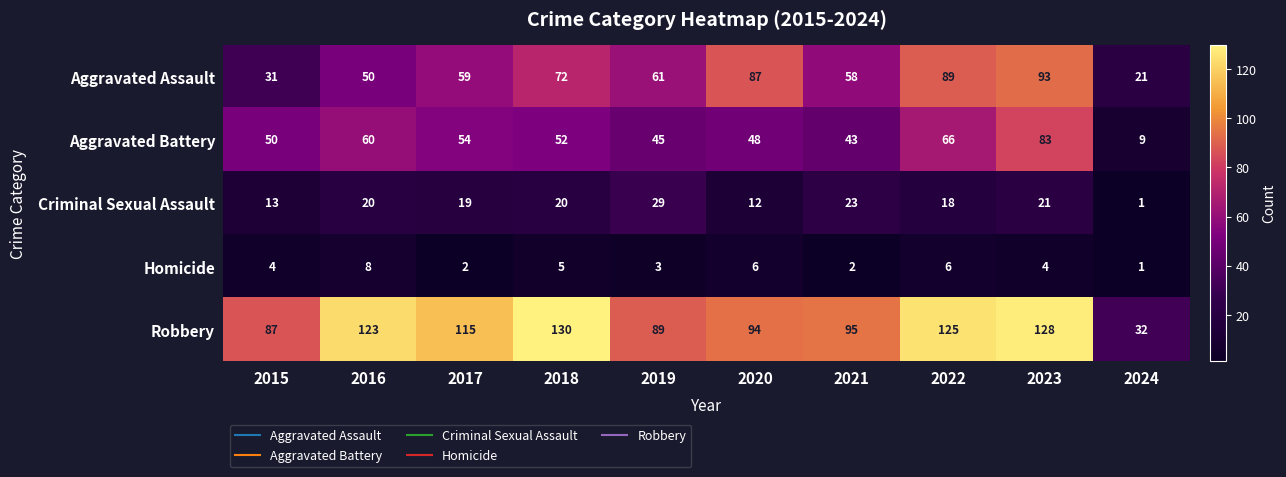

What is the minimum value shown in the chart?

1